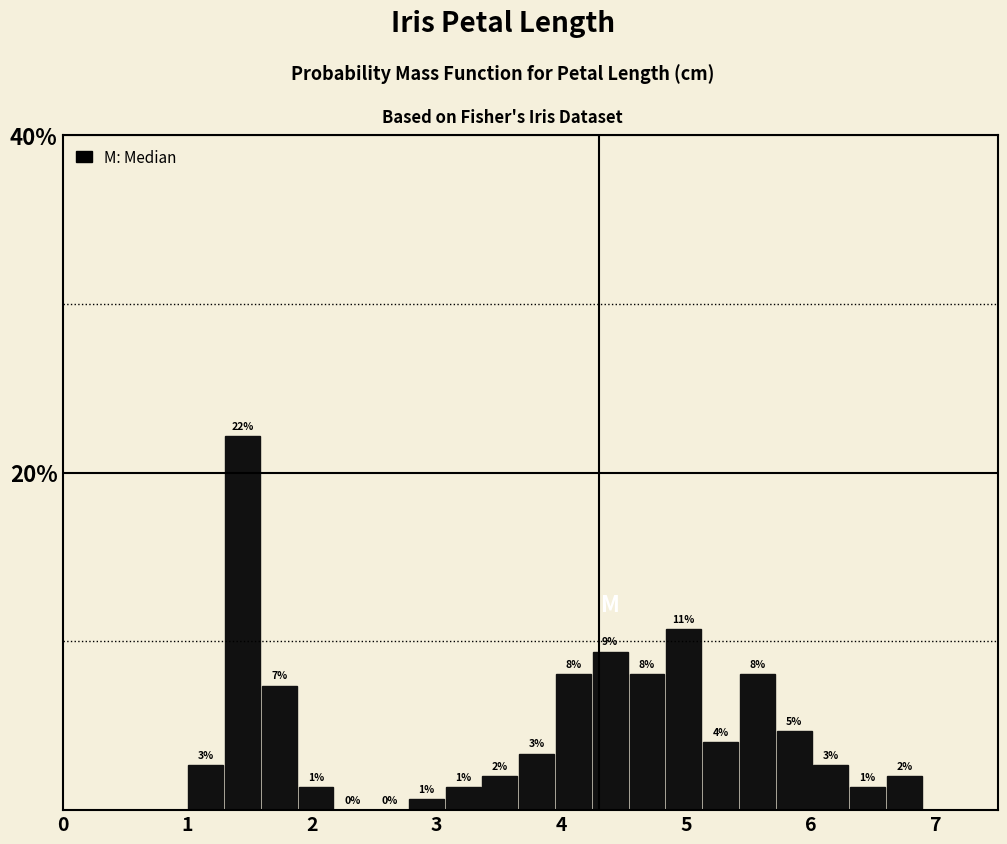

Around what value on the x-axis is the tallest bar? Give the approximate position of its centre, as read against the axis.

1.4